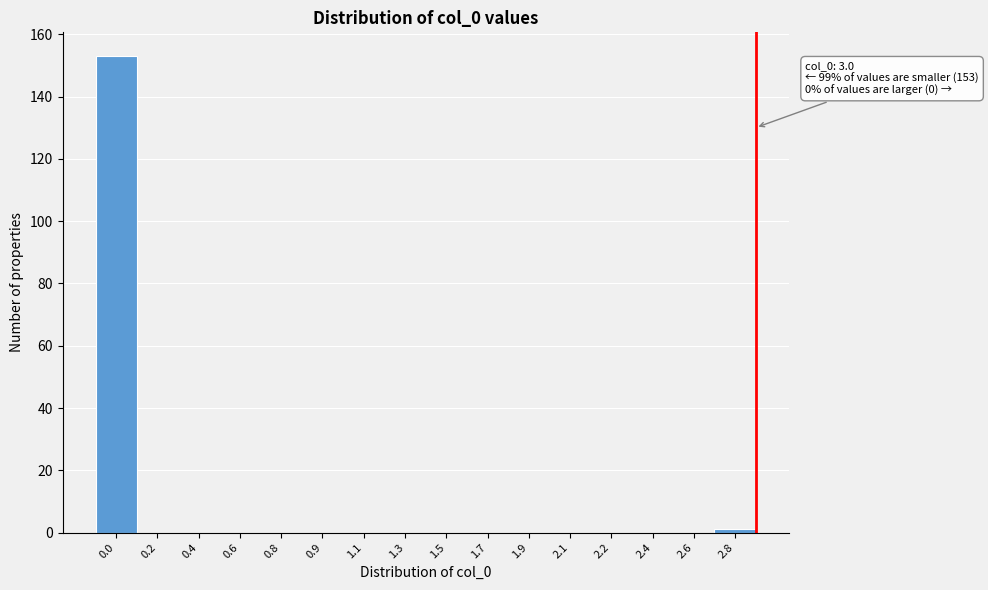

Reading left to right, transcribe all the data shown in this chart.

0.0=153	0.2=0	0.4=0	0.6=0	0.8=0	0.9=0	1.1=0	1.3=0	1.5=0	1.7=0	1.9=0	2.1=0	2.2=0	2.4=0	2.6=0	2.8=1